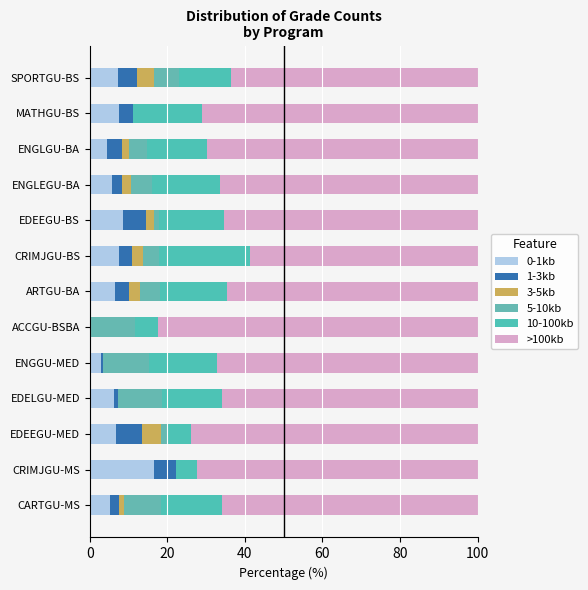

At how many categories does at least one series exceed 55?

13